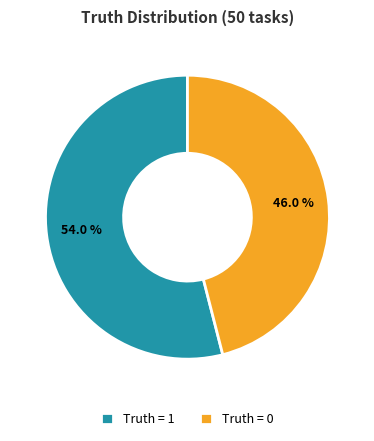

What percentage do Truth = 1 and Truth = 0 together represent?

100.0%